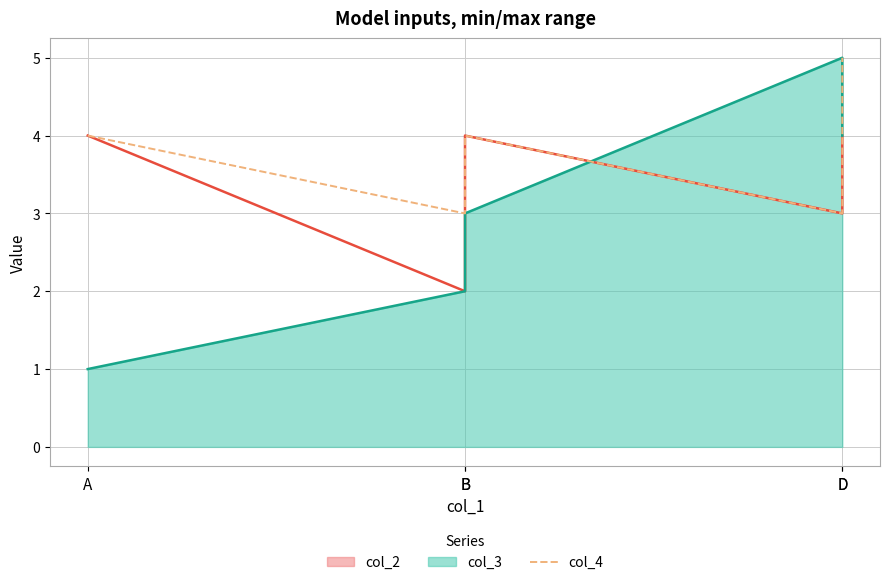

How many interior local peaks (higher than both neighbors) does the data have?

1